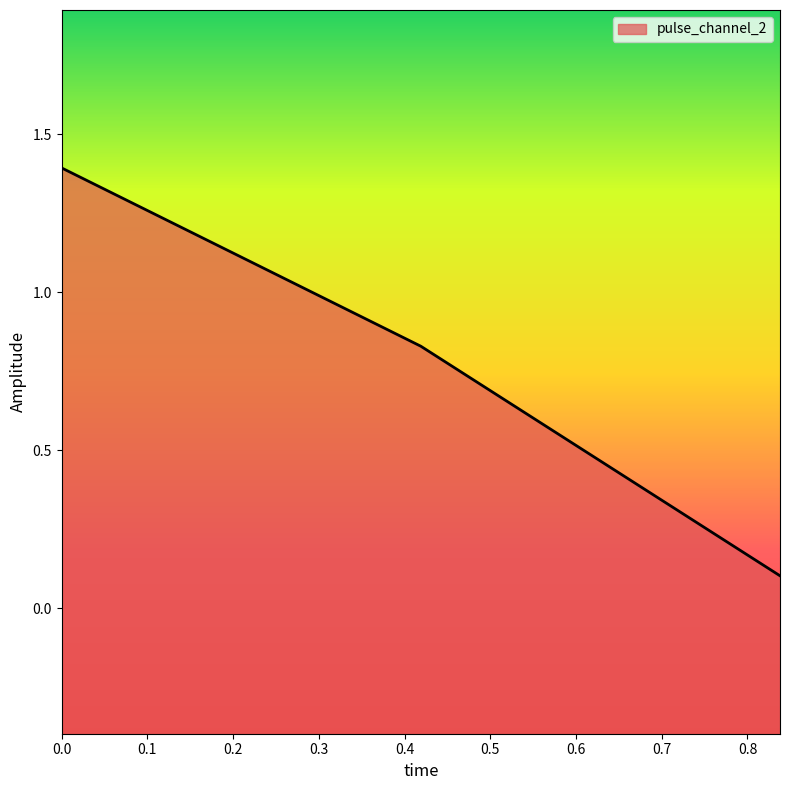

True or false: the data shows 0.1 at 0.8379716277122498.

True